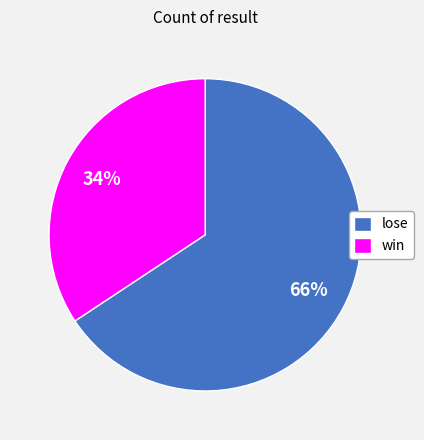

Count the number of slices in the pie.

2